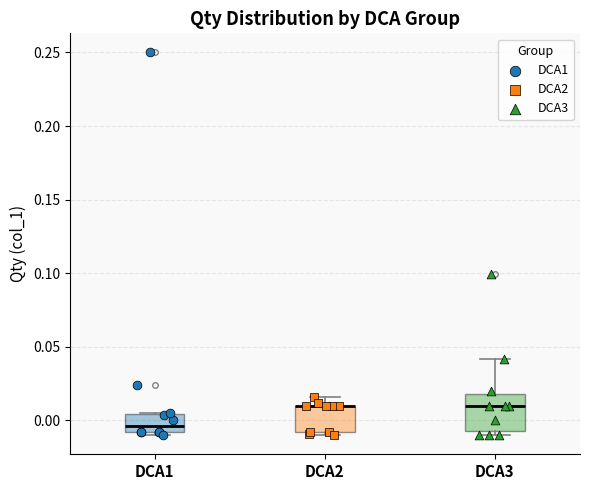

Comparing the boxes themselves (not the whiskers), which one is the tallest?

DCA3